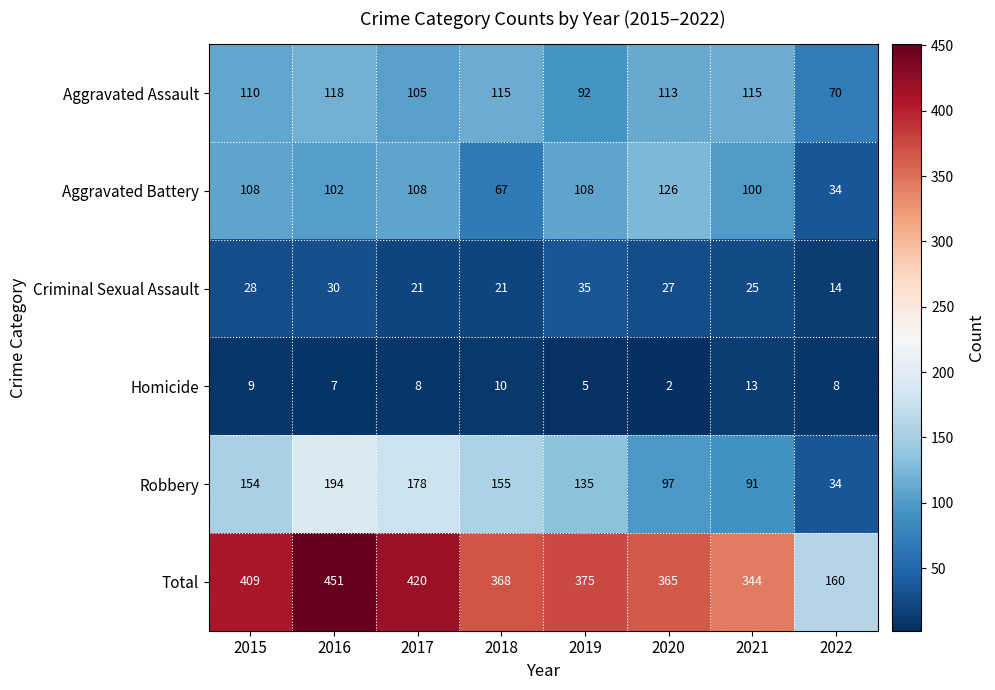

What is the spread (max minus min) of values at 2020?

363